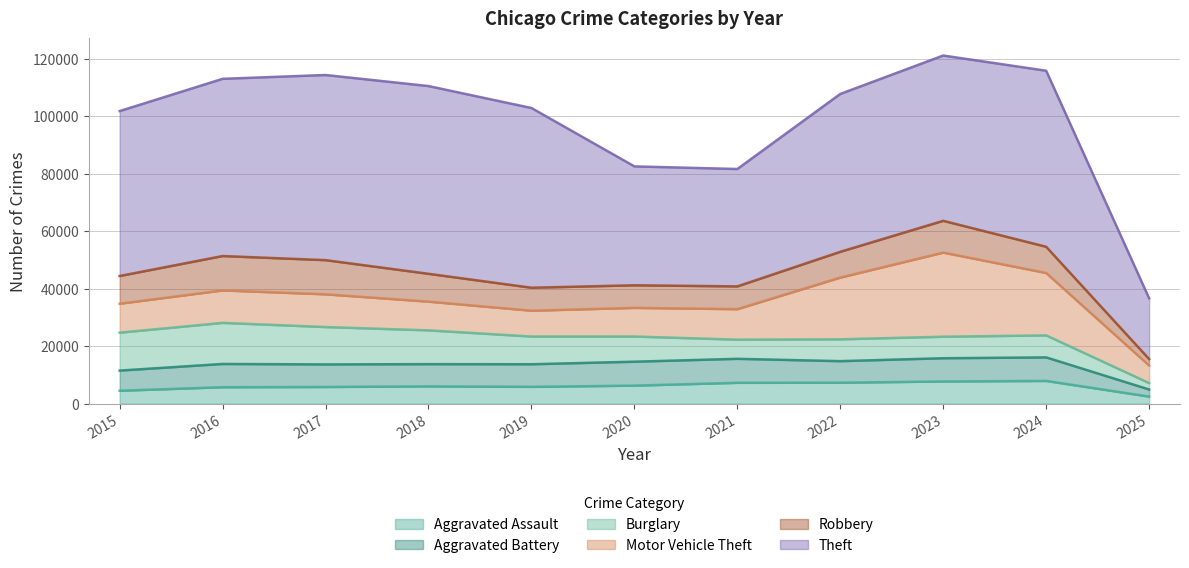

At which category does Theft reach its first local valley?

2021